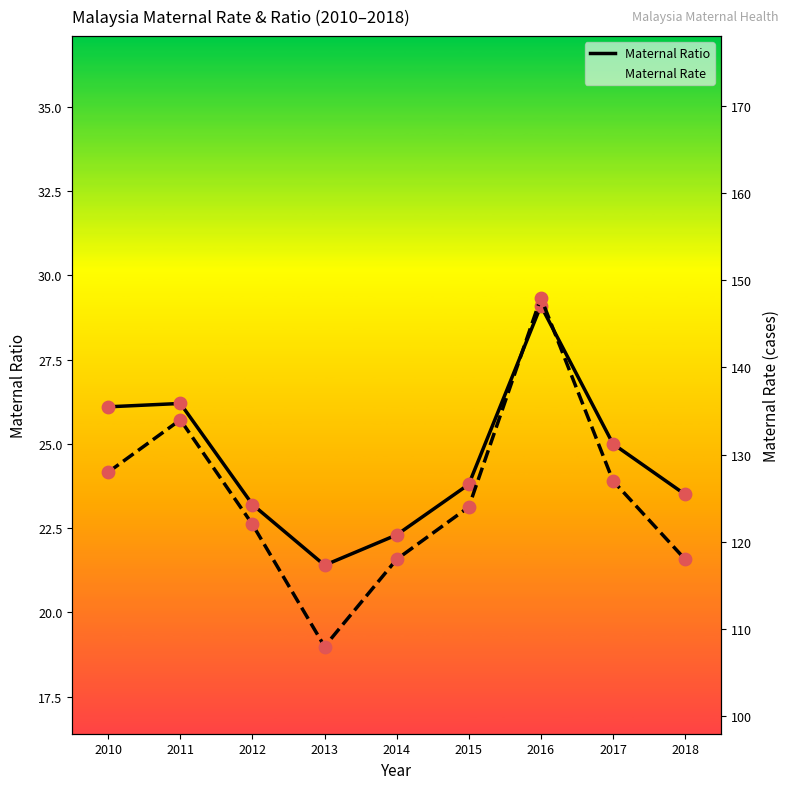

Is the value of Maternal Ratio at 2015 greater than the value of Maternal Rate at 2011?

No